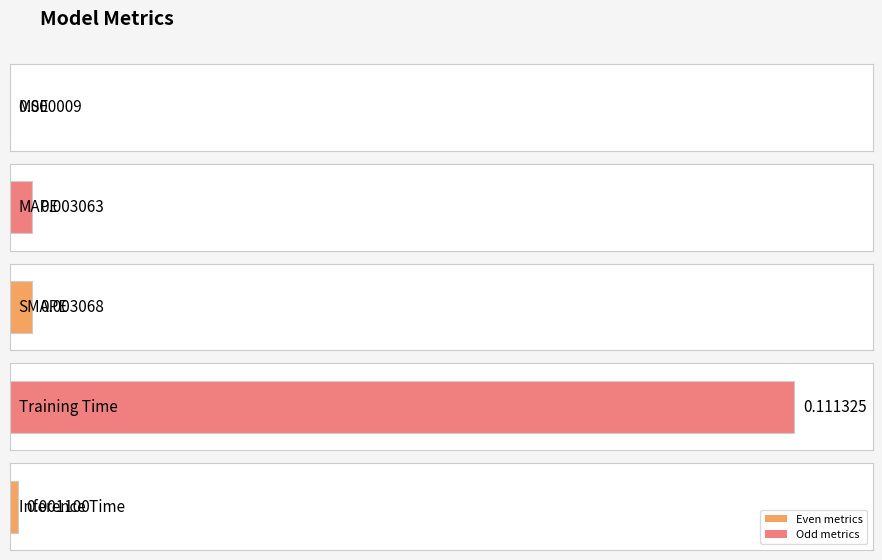

Rank the categories by value from highest to lowest.

Training Time, SMAPE, MAPE, Inference Time, MSE